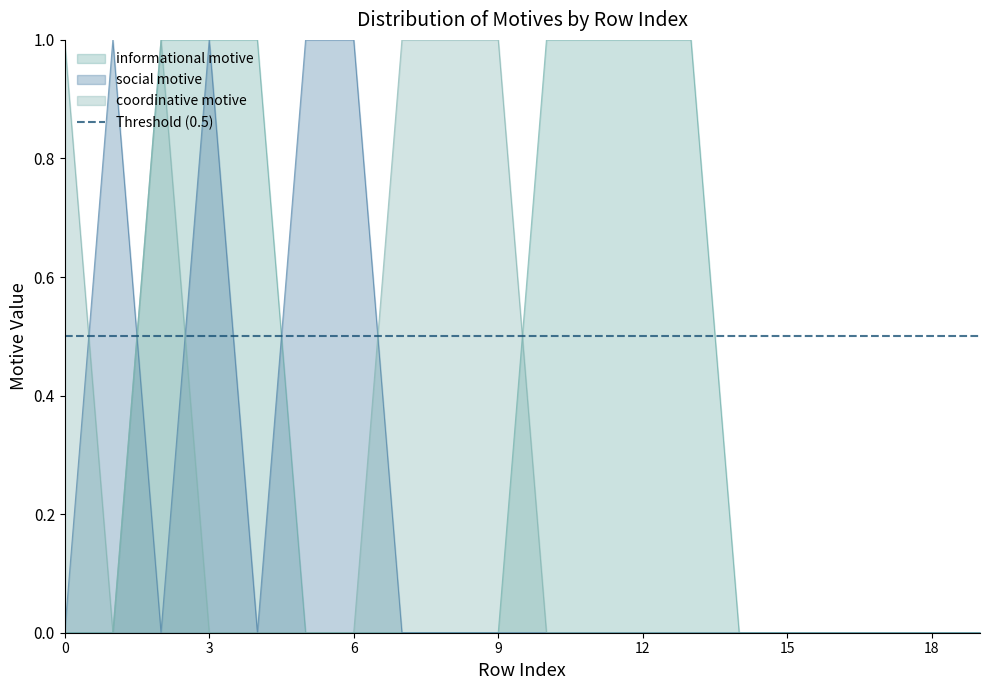

What value does the coordinative motive series have at 8?

1